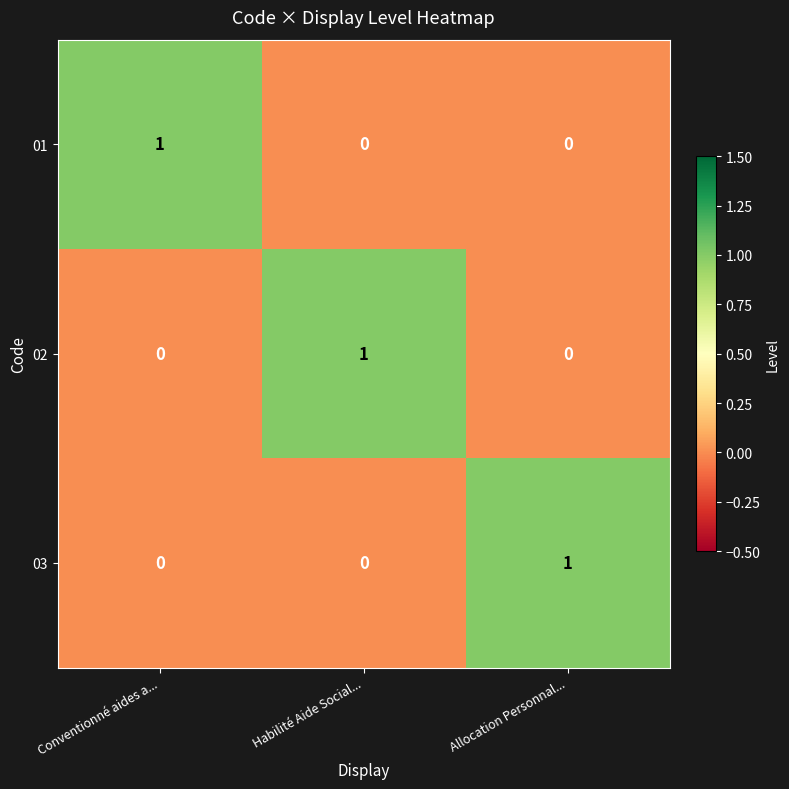

At how many categories does at least one series exceed 0?

3